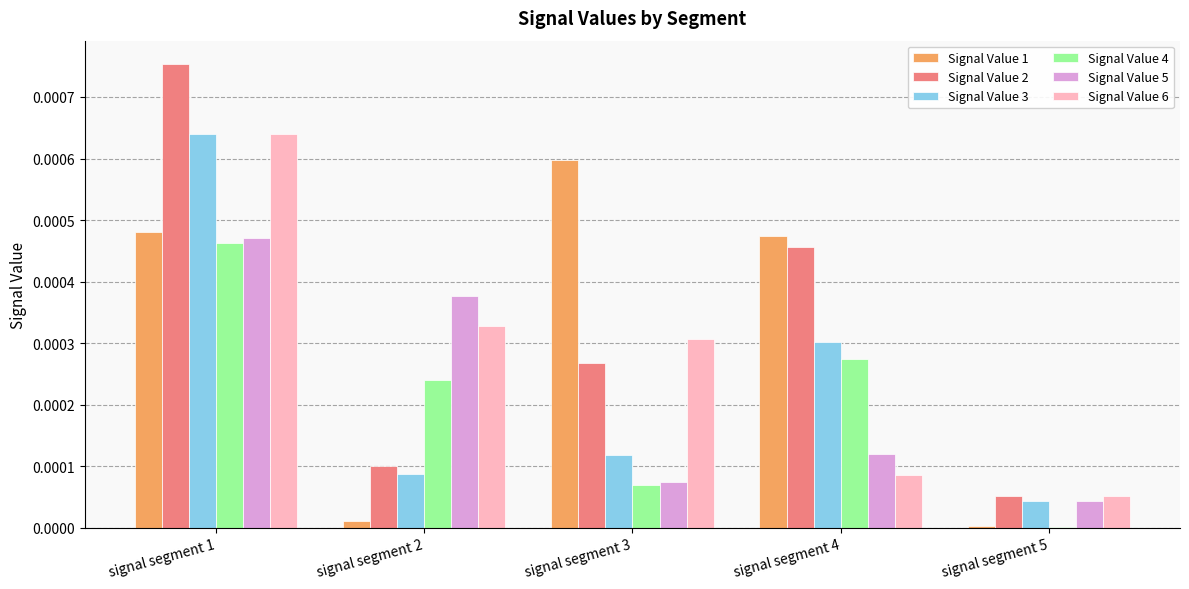

At which label does Signal Value 2 reach its peak?

signal segment 1